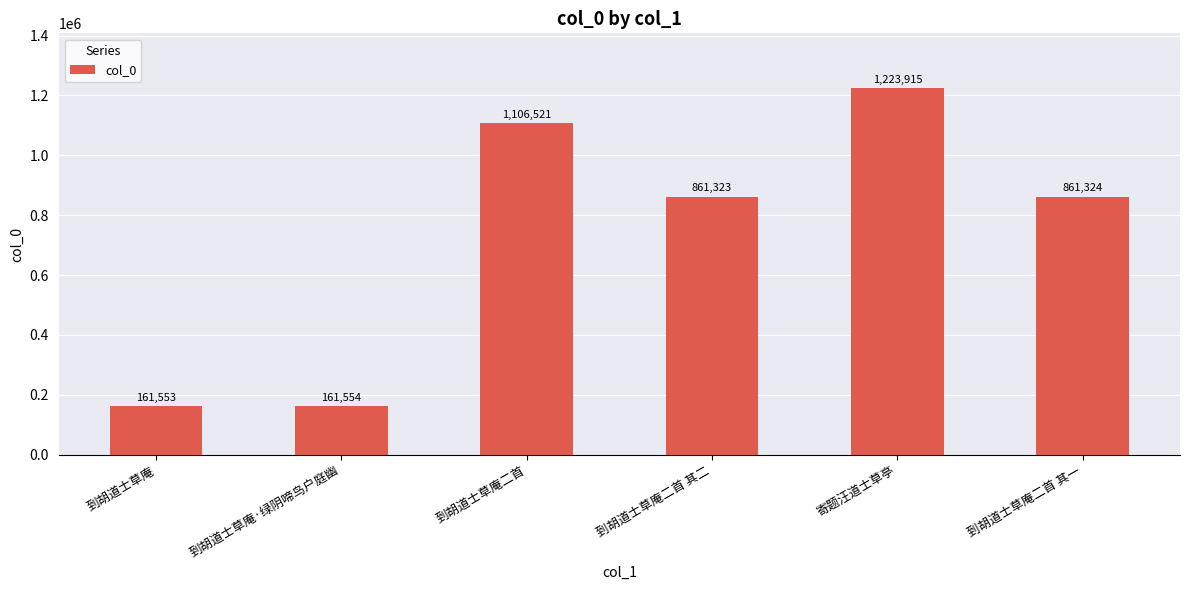

How many values are below 861324?

3